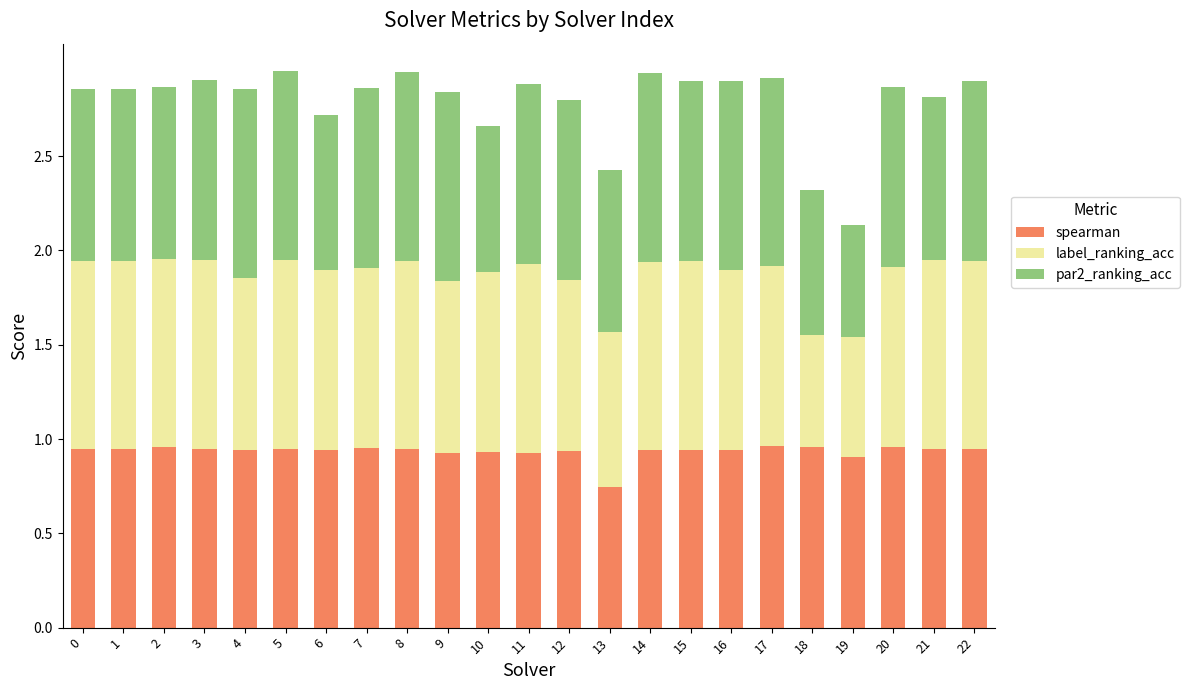

What is the total value across all series at 9?

2.8